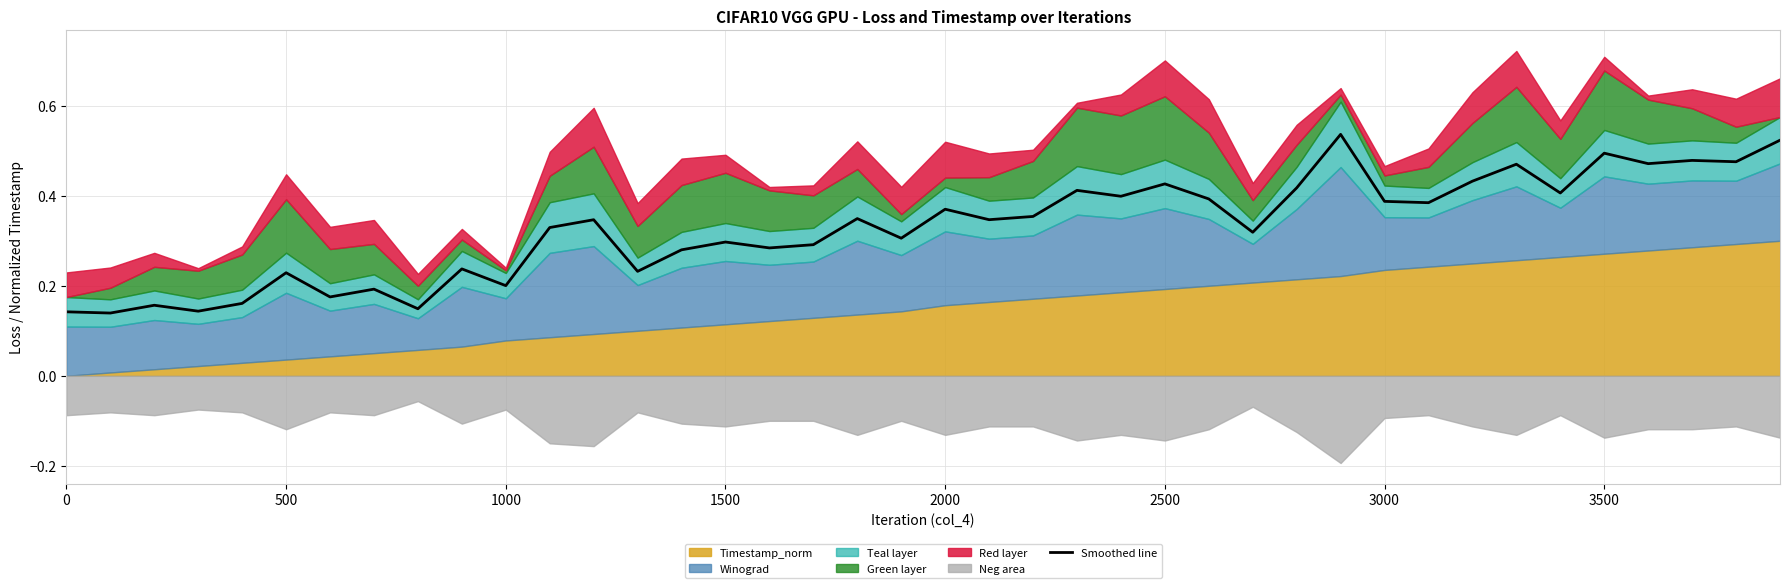

The value of Smoothed line at 3500 is 0.3. True or false?

False